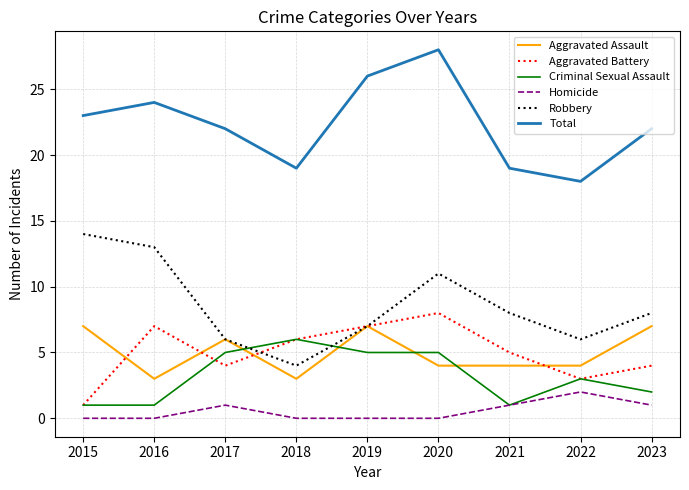

What is the average value of the Total series?

22